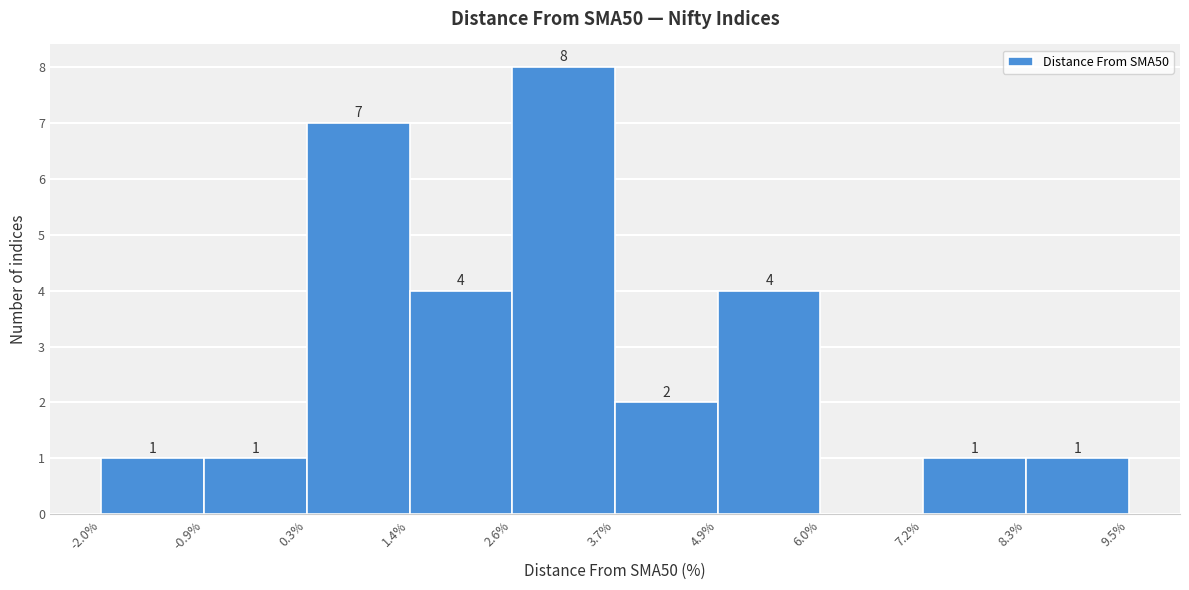

Which range on the x-axis has the tallest bar?

2.6% to 3.7%